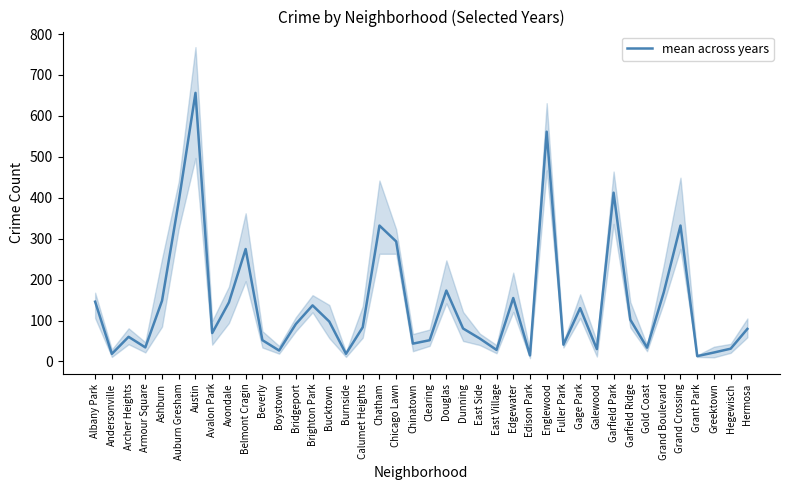

What is the smallest value displayed?

13.0